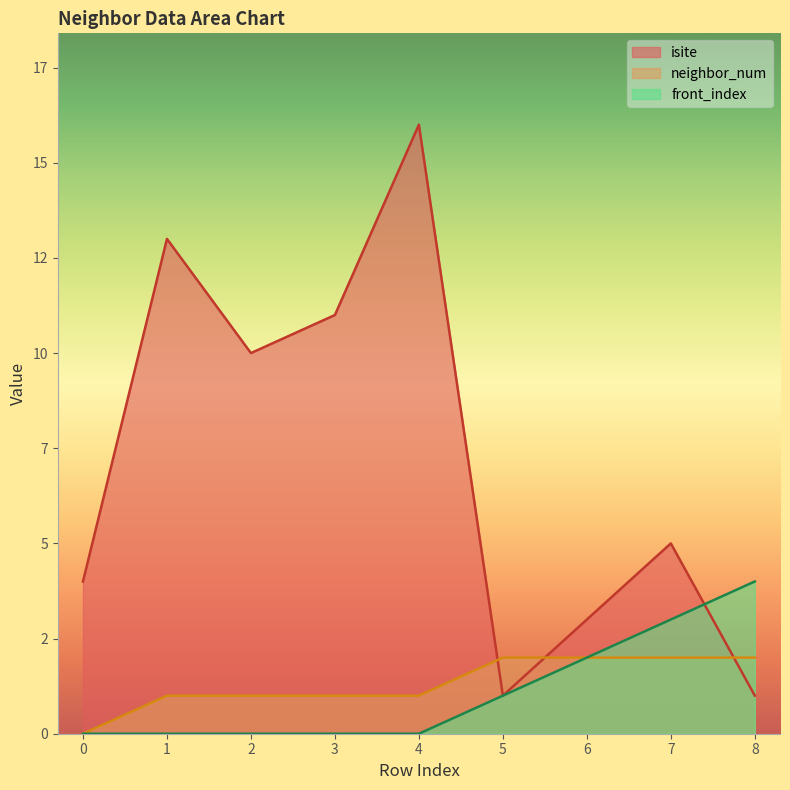

At which label is front_index closest to 2?

6